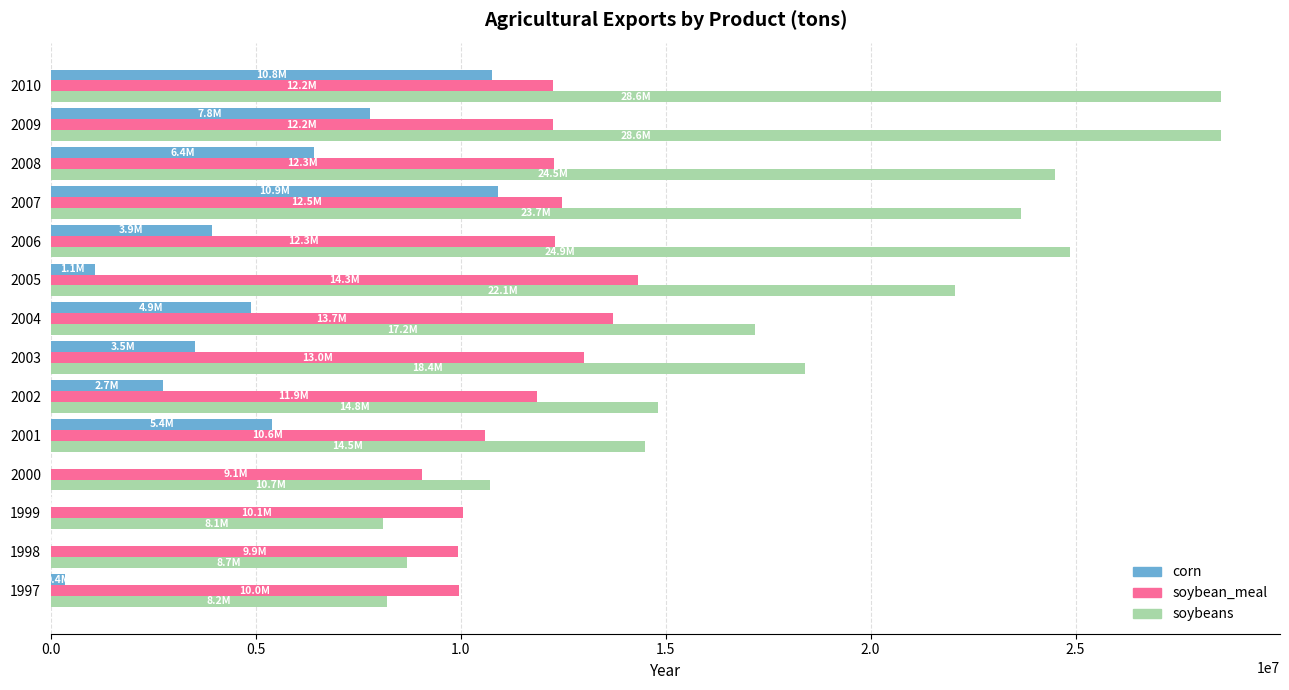

What is the total value across all series at 2010?

51569807.2